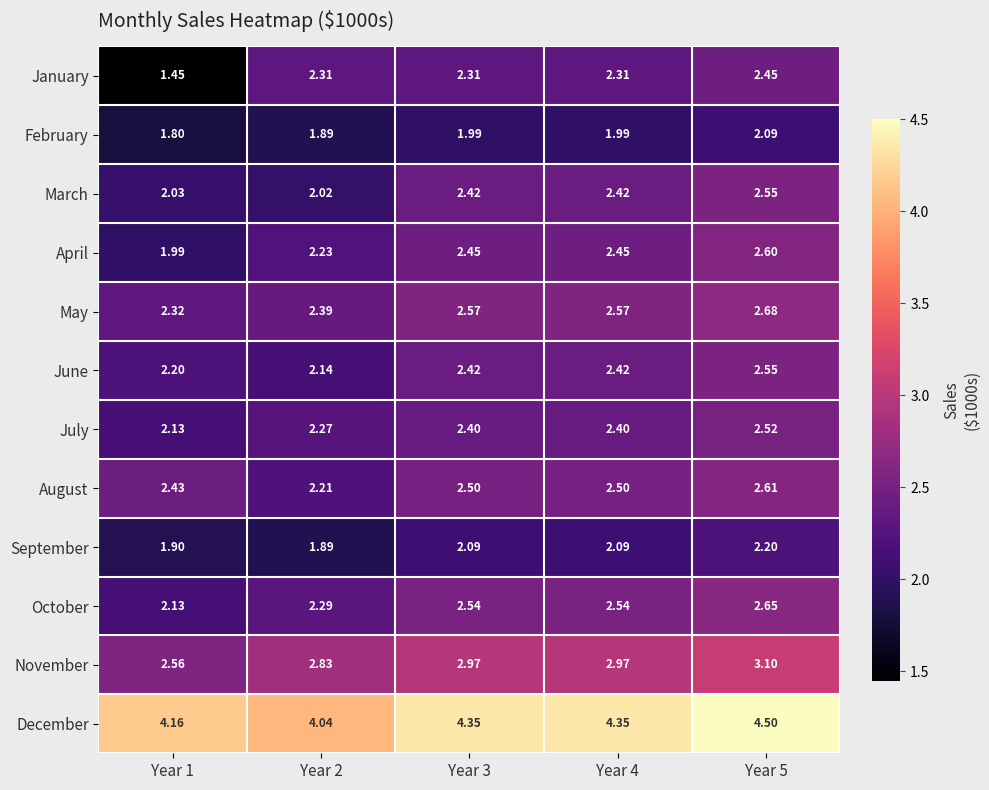

Which series has the largest total across all categories?

December